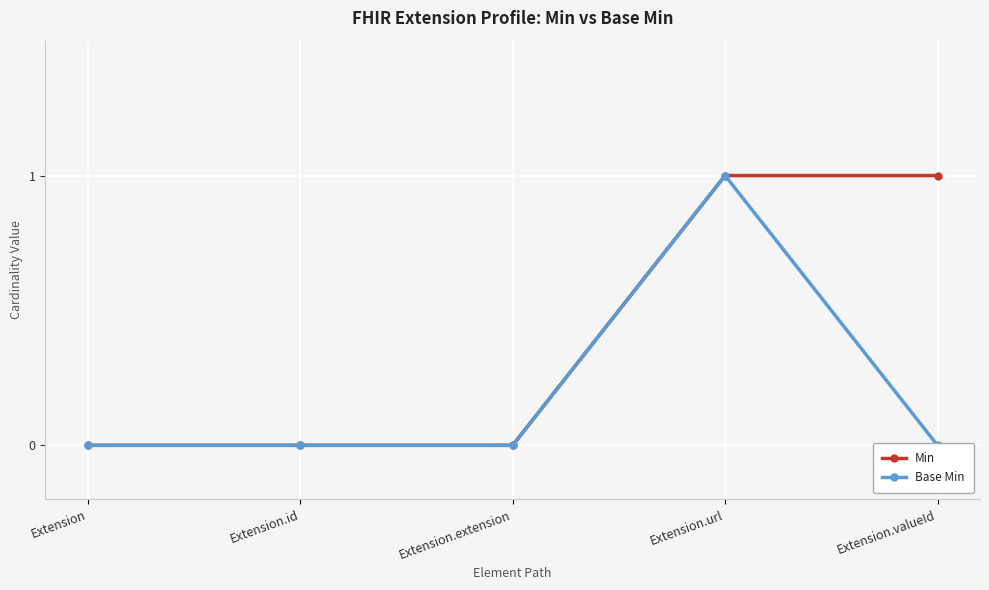

Rank the series by their maximum value, from highest to lowest.

Min, Base Min